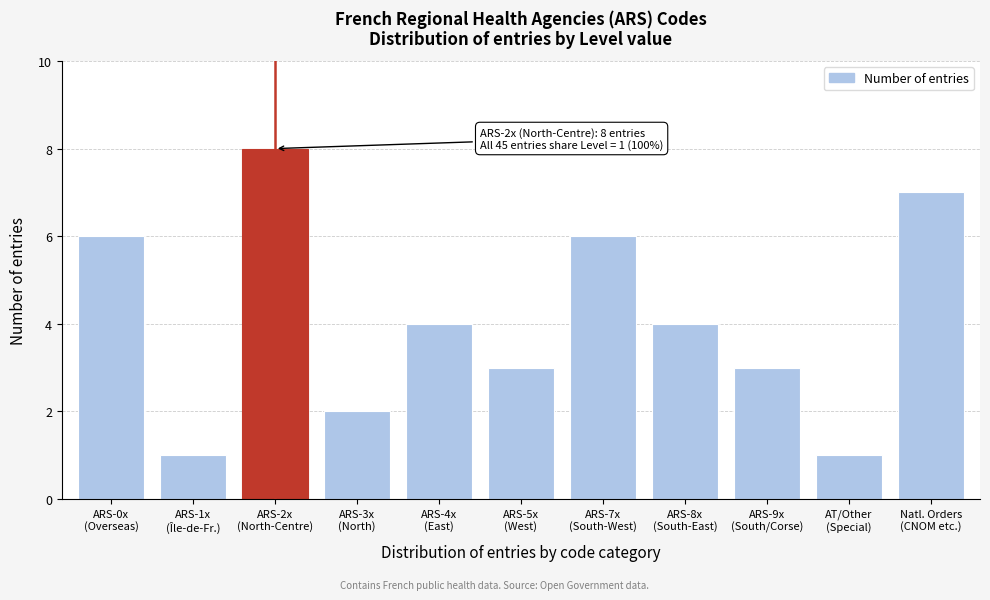

Reading right to left, what are all the values shown in this chart?

7	1	3	4	6	3	4	2	8	1	6